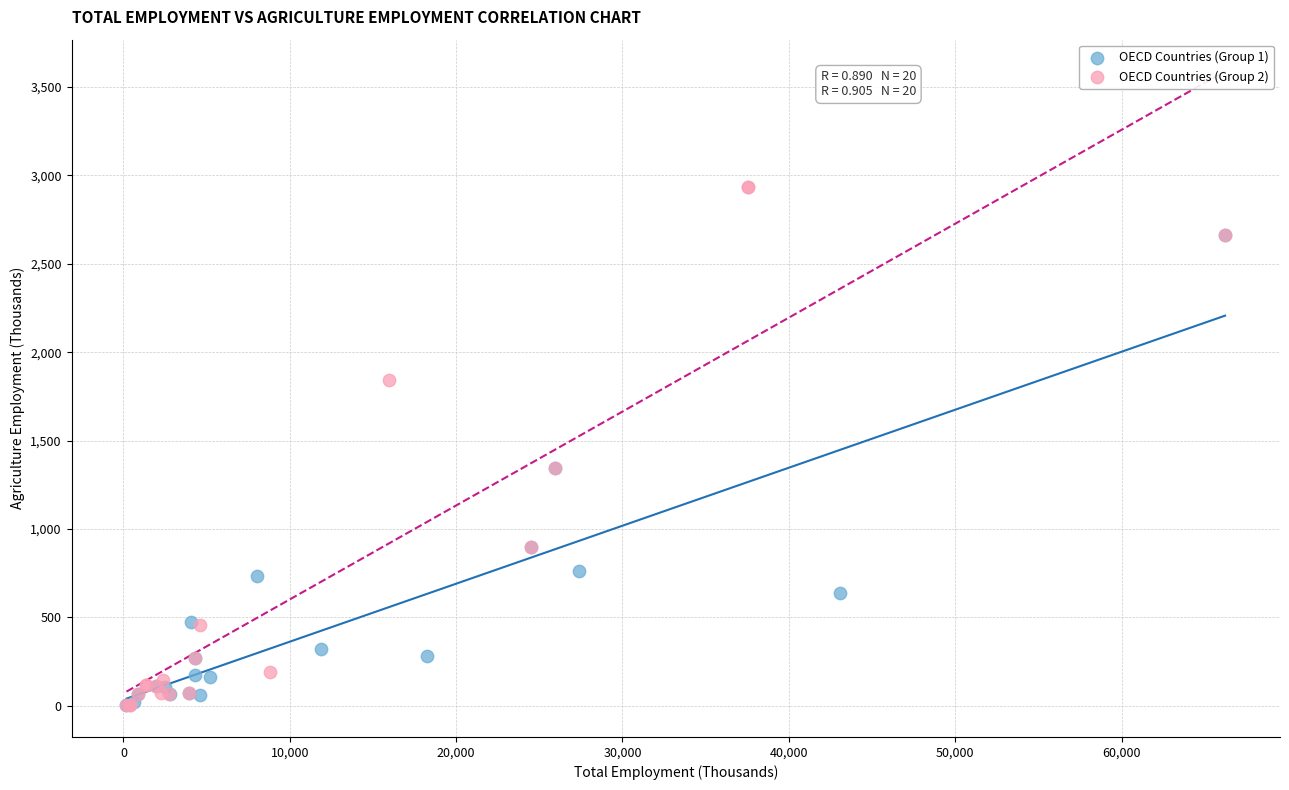

Which series has the largest Y range (max minus min)?

OECD Countries (Group 2)